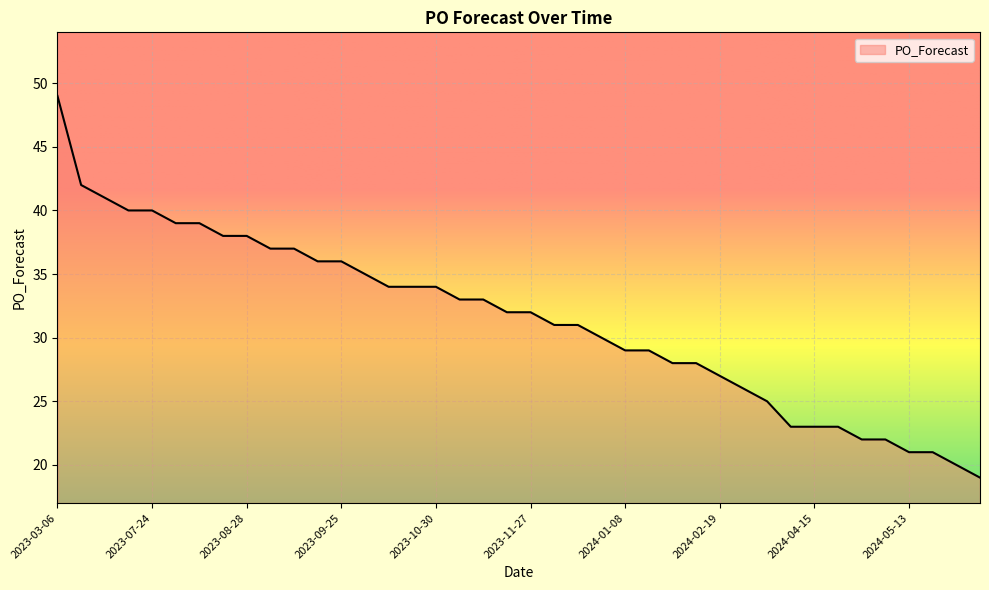

What is the difference between the maximum and minimum values?

30